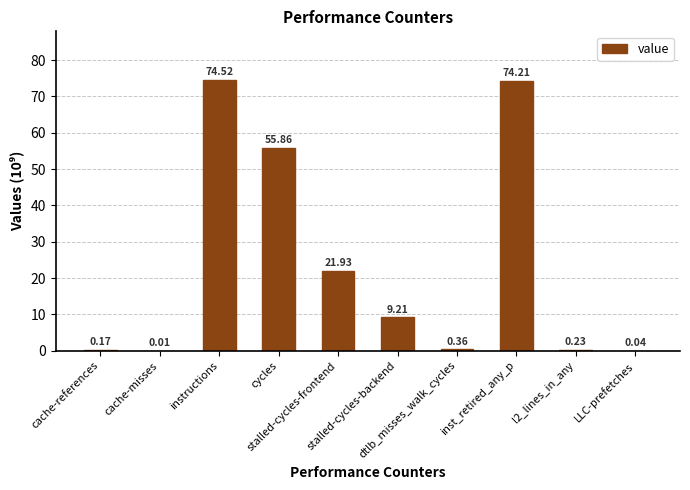

What is the change in value from stalled-cycles-backend to dtlb_misses_walk_cycles?

-8.8